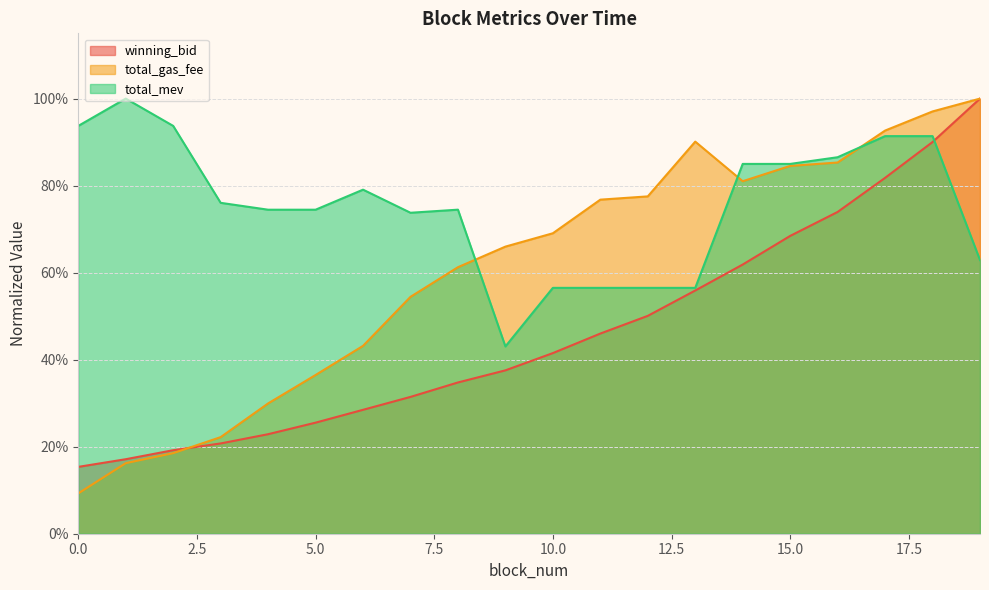

What is the sum of the winning_bid values at 3 and 8?

0.6